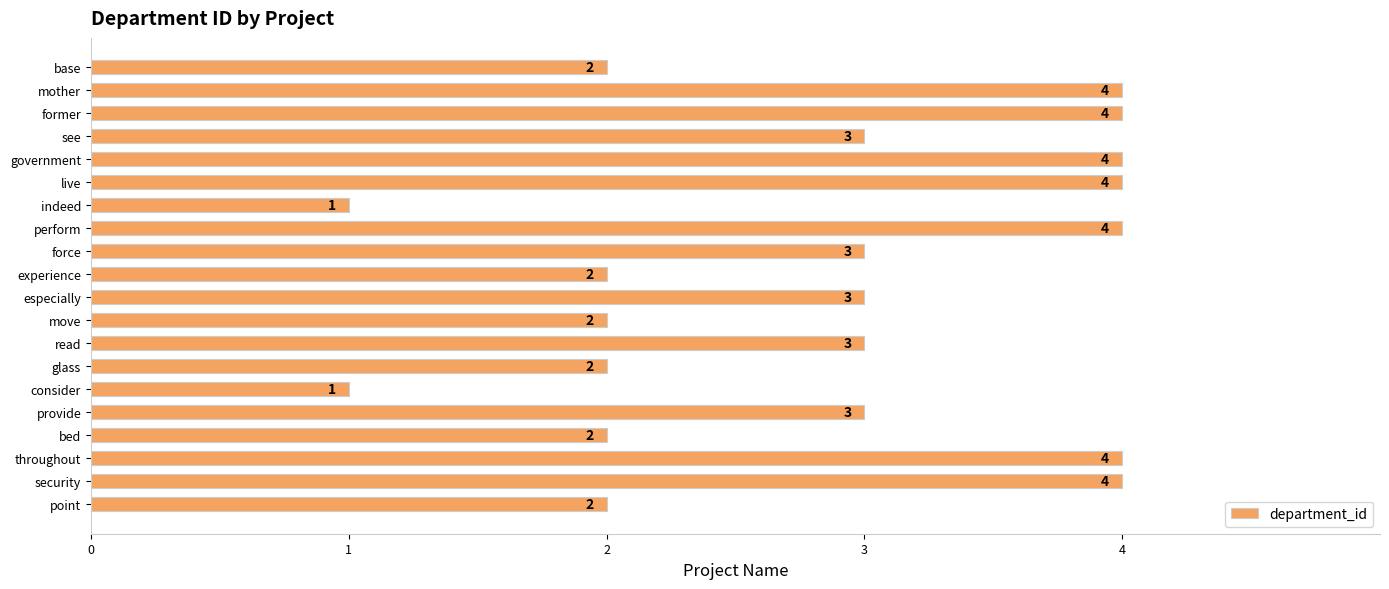

What is the difference between the second highest and second lowest values?

3